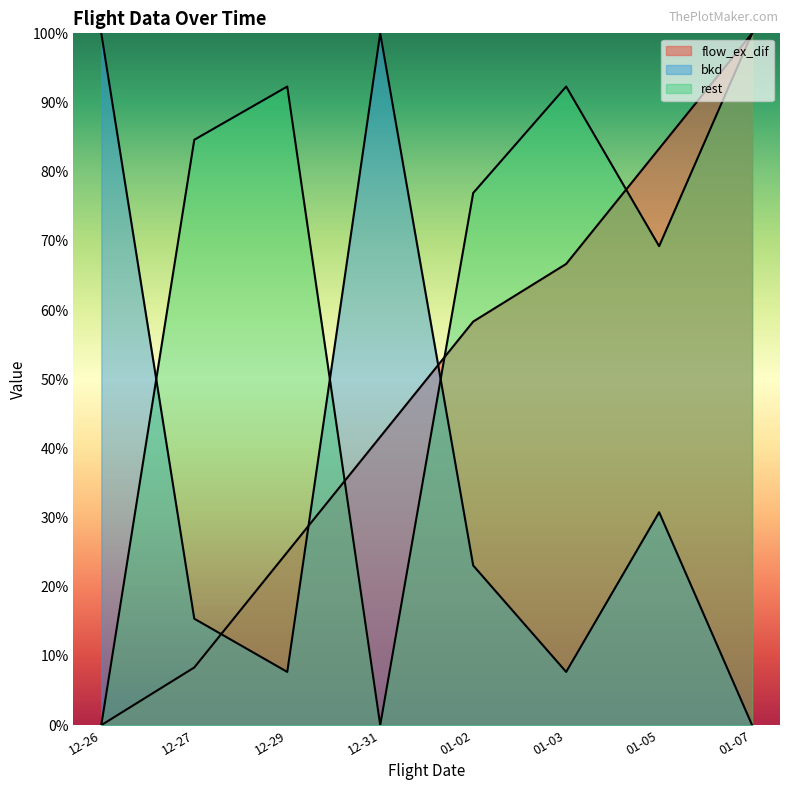

Does the chart have visible grid lines?

No